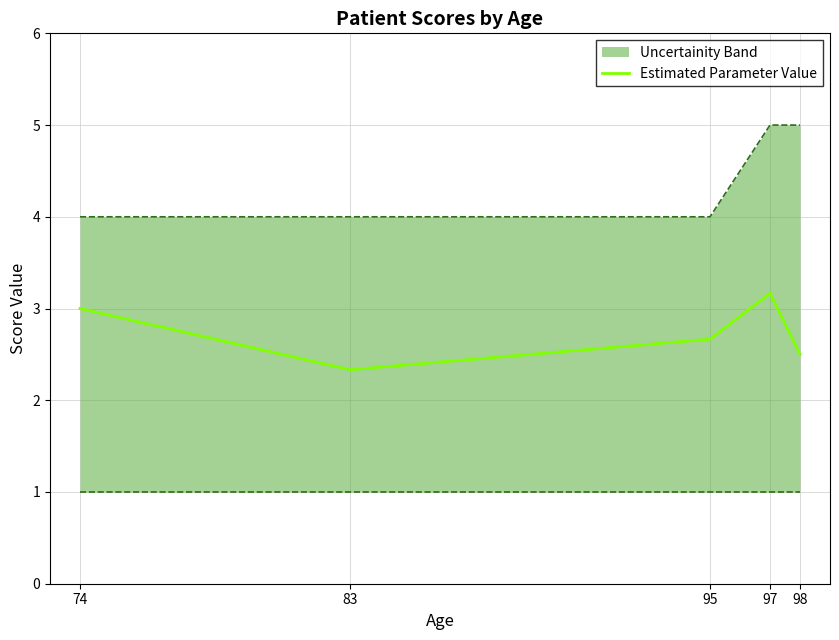

Does the chart display data point markers on the line(s)?

No